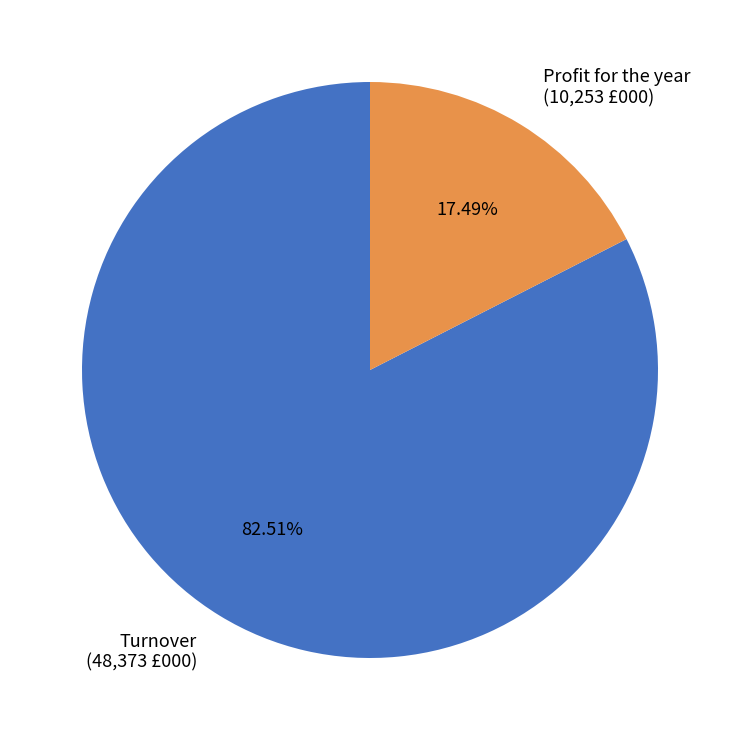

To the nearest percent, what is the average slice percentage?

50%